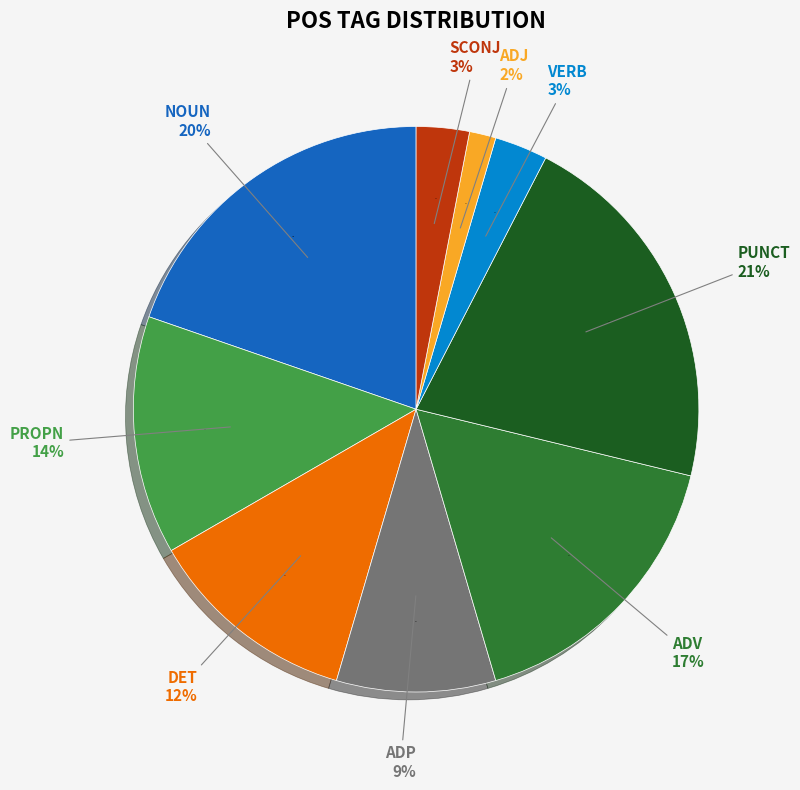

What percentage is the SCONJ slice, to the nearest percent?

3%